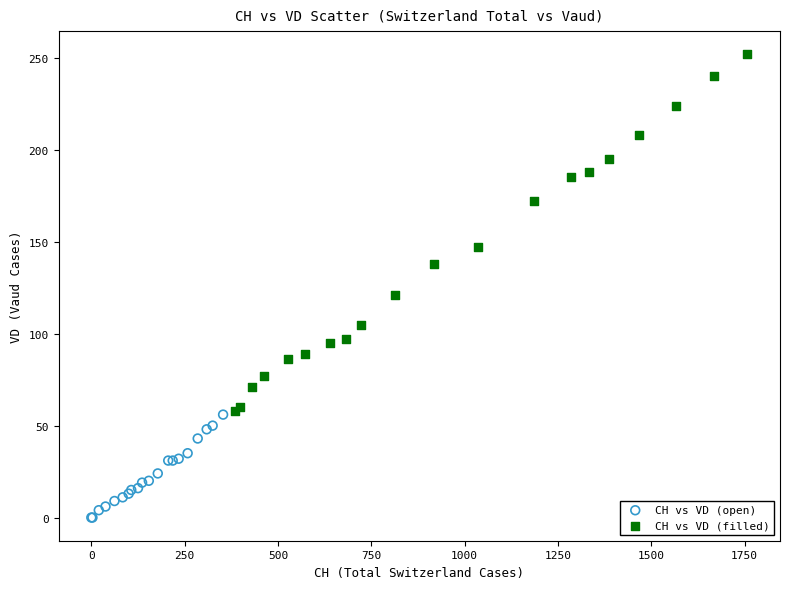

Which series has the largest Y range (max minus min)?

CH vs VD (filled)